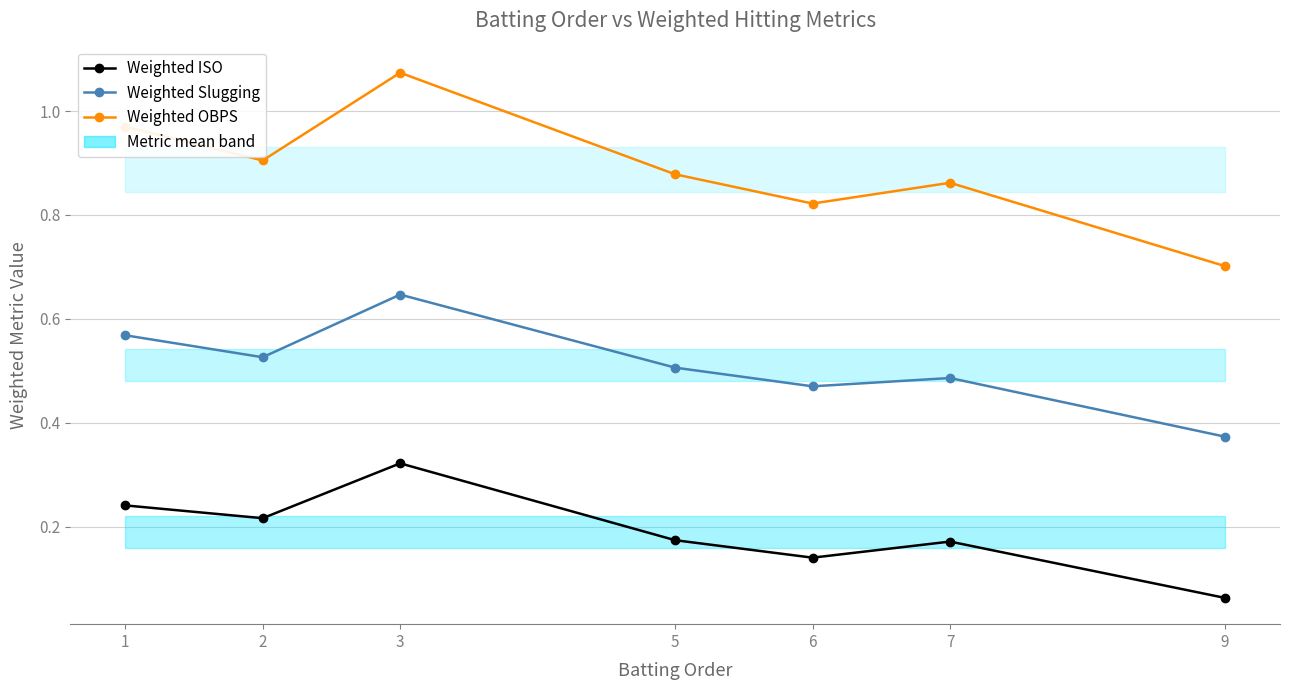

What is the difference between the maximum and minimum values in the Weighted ISO series?

0.3